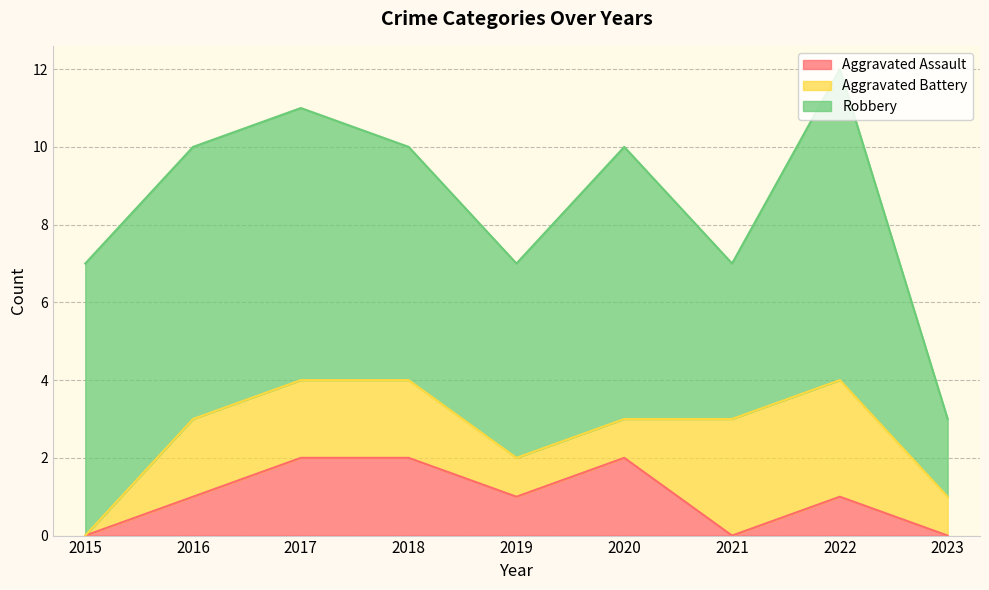

True or false: Robbery has a value of 6 at 2021.

False